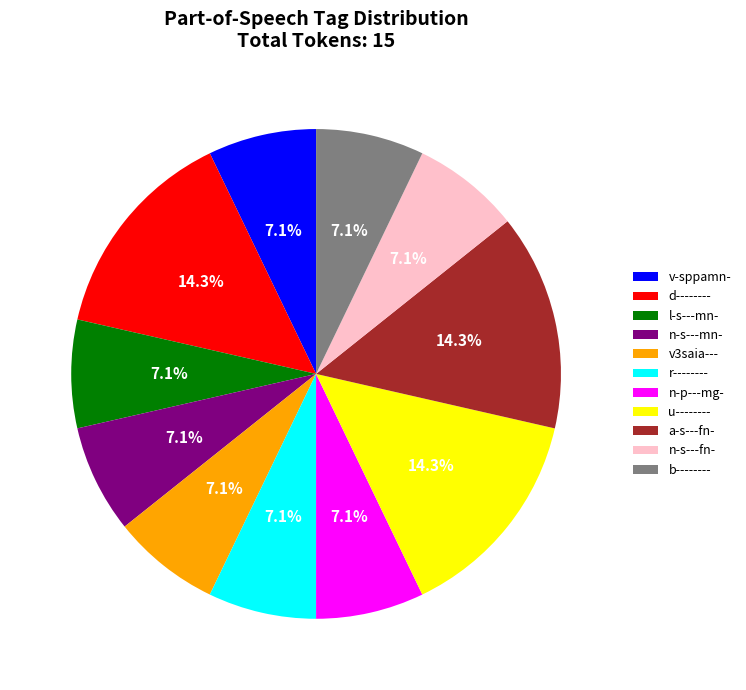

Is it true that r-------- is 7% of the pie?

True